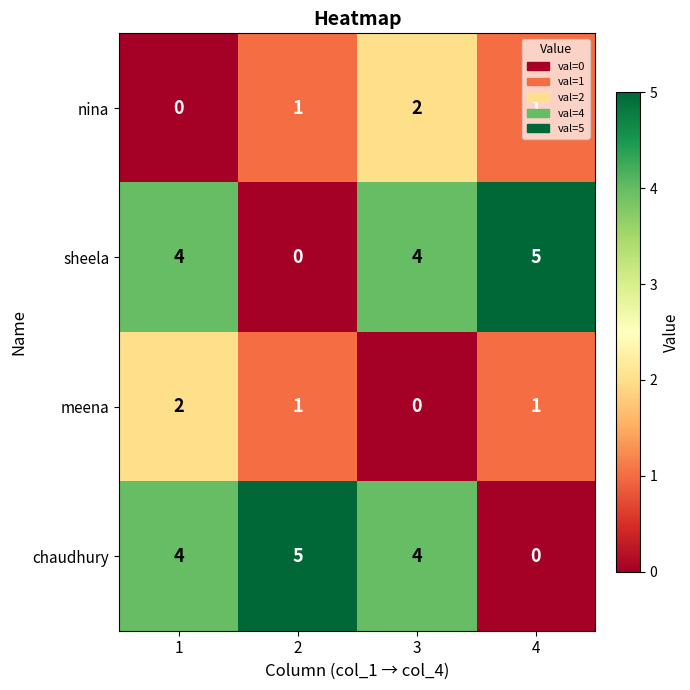

Which series changed the most between 1 and 4?

chaudhury